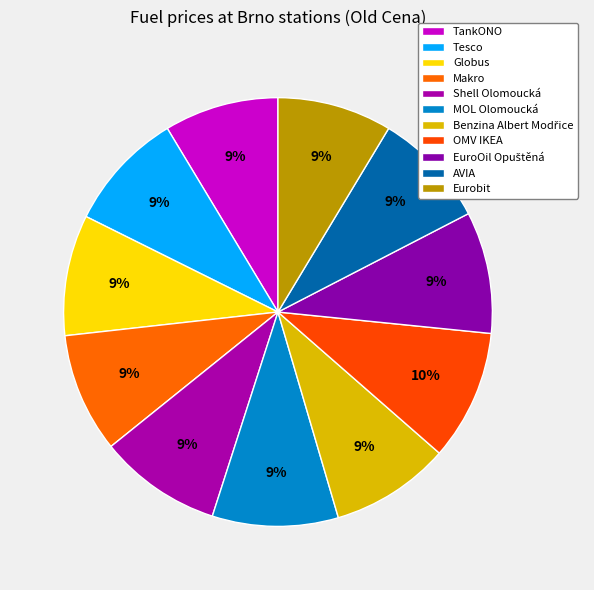

True or false: MOL Olomoucká accounts for 9% of the total.

True